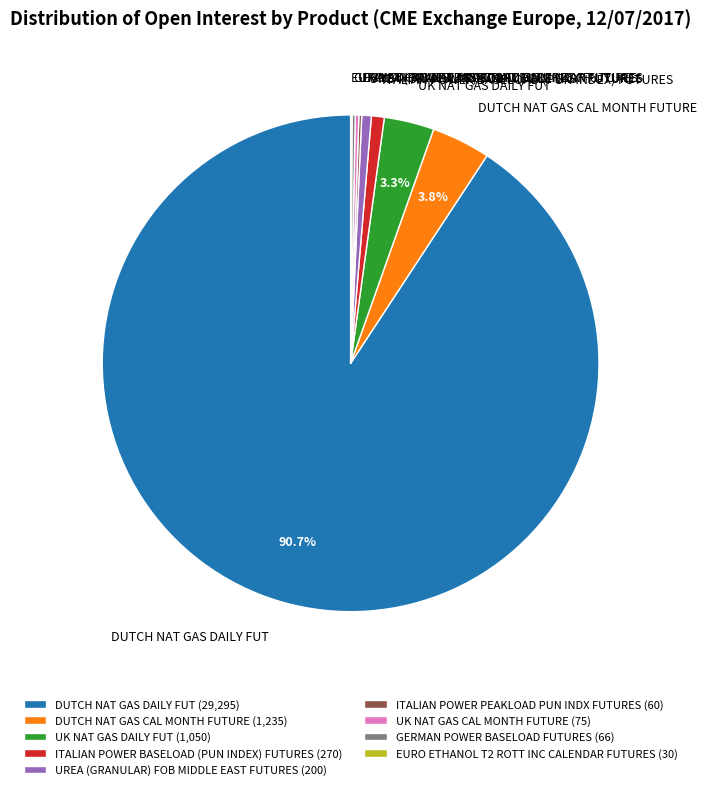

Is there any slice that represents more than half of the pie?

Yes